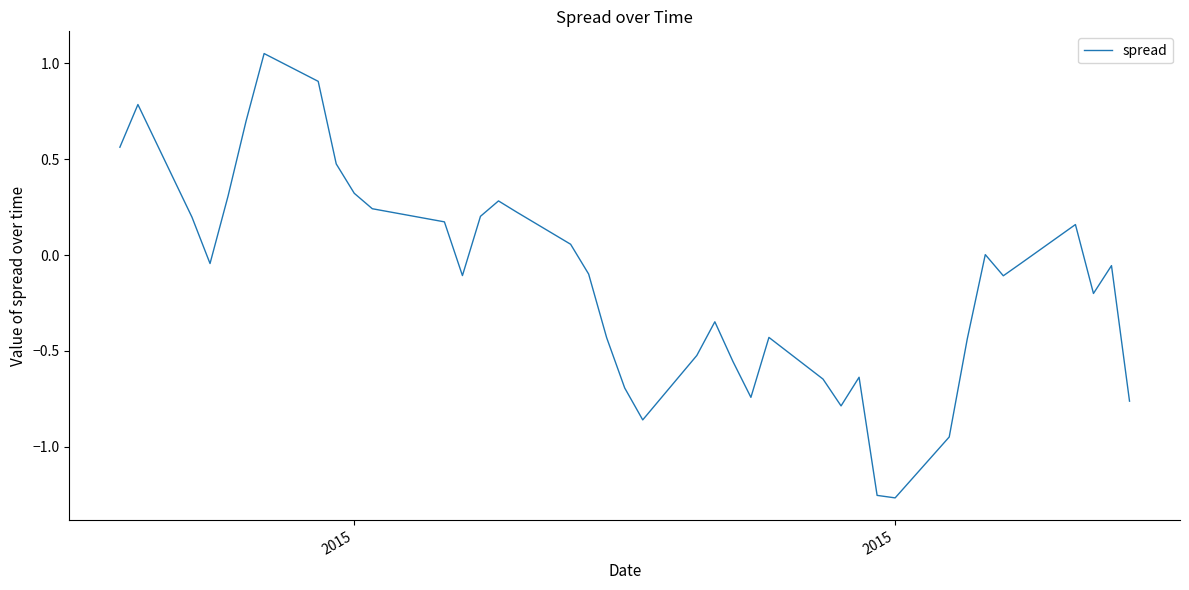

What is the difference between the maximum and minimum values?

2.3